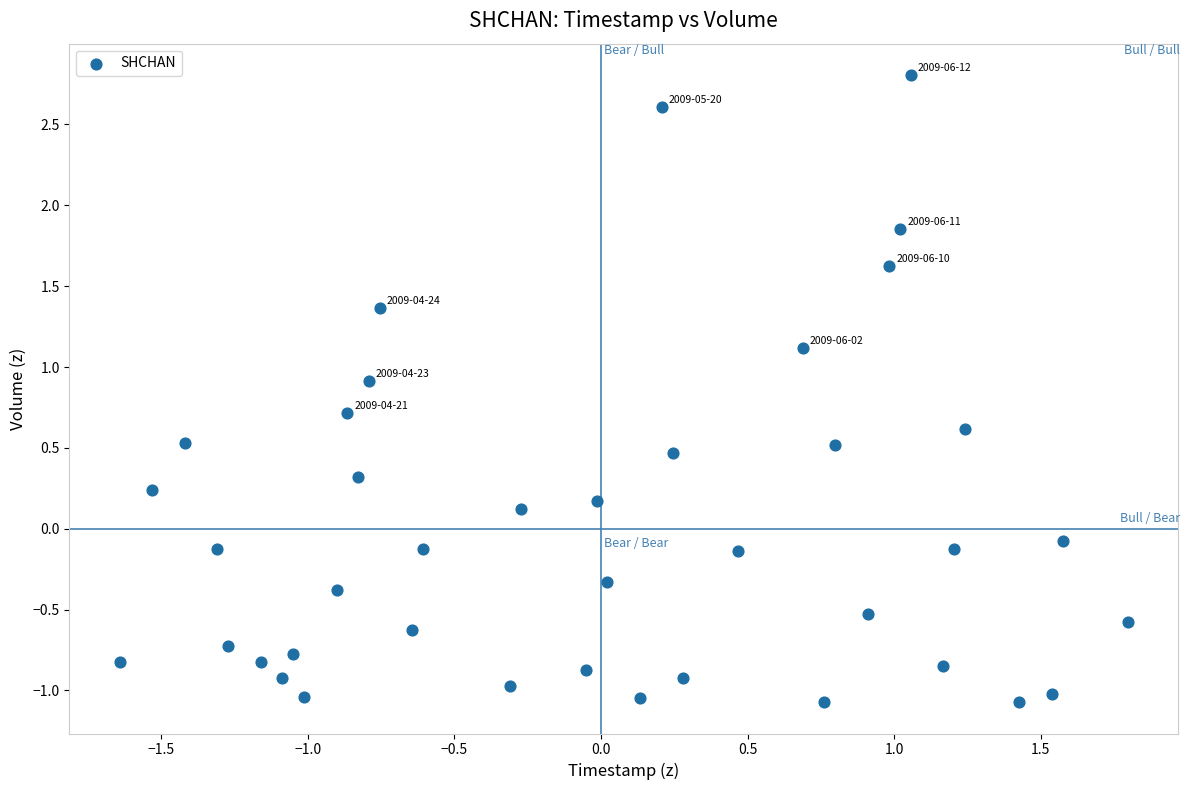

What is the range of Y values (max minus min)?

3.9